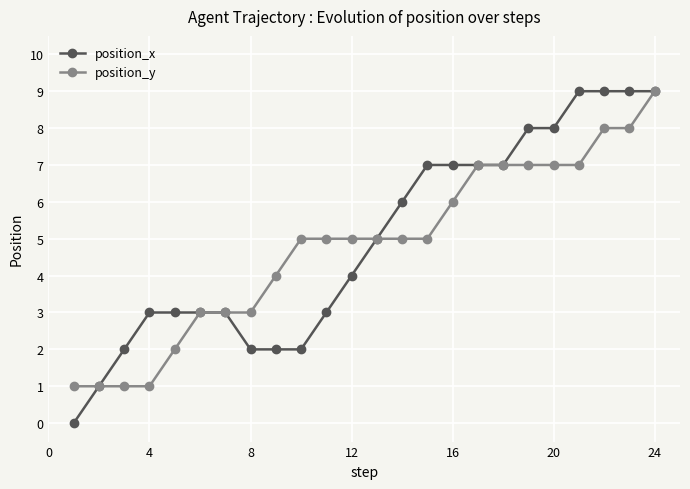

What is the value of the position_x point at the 17th from the left?

7